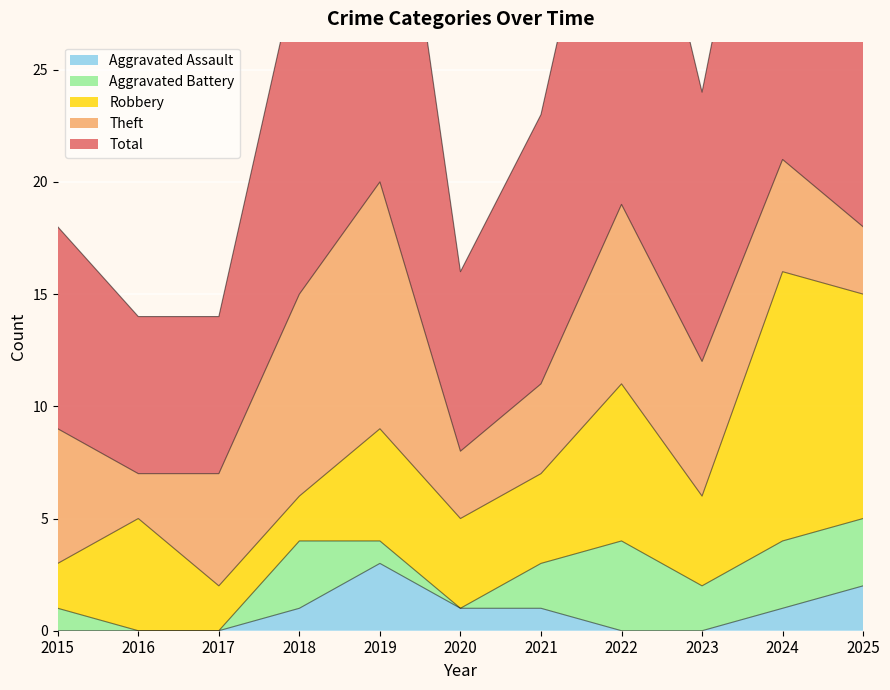

Is it true that Robbery equals 4 at 2024?

False